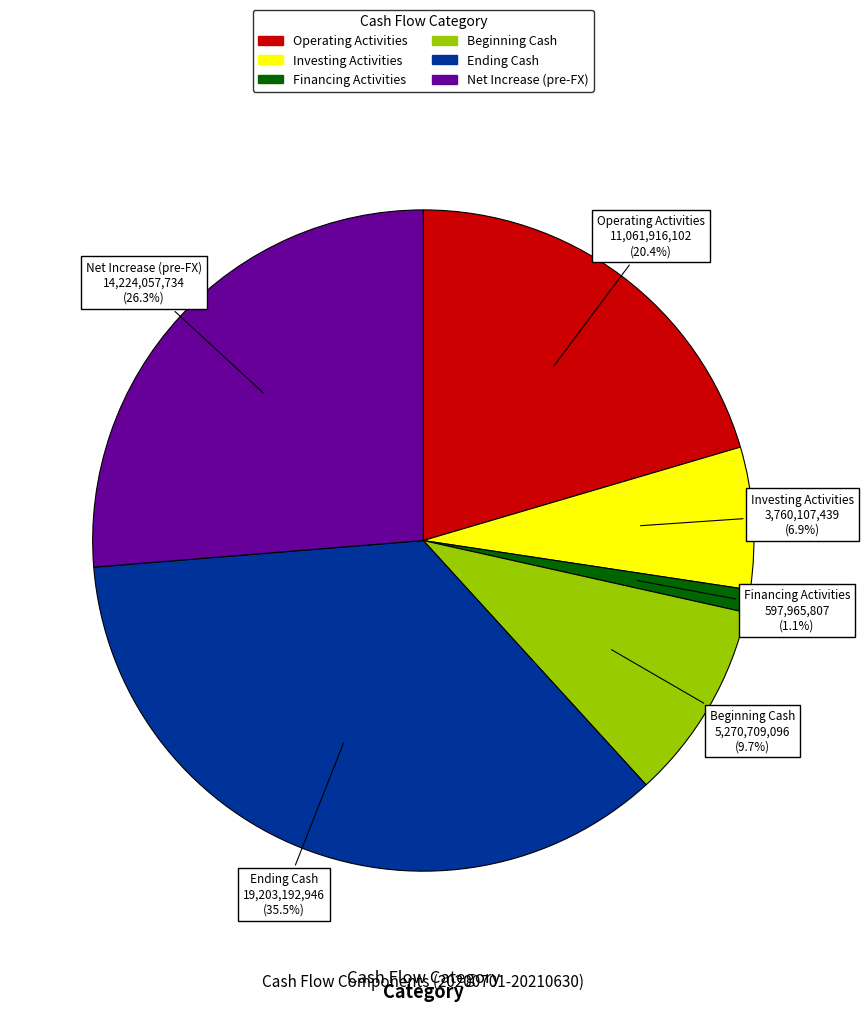

Is there any slice that represents more than half of the pie?

No